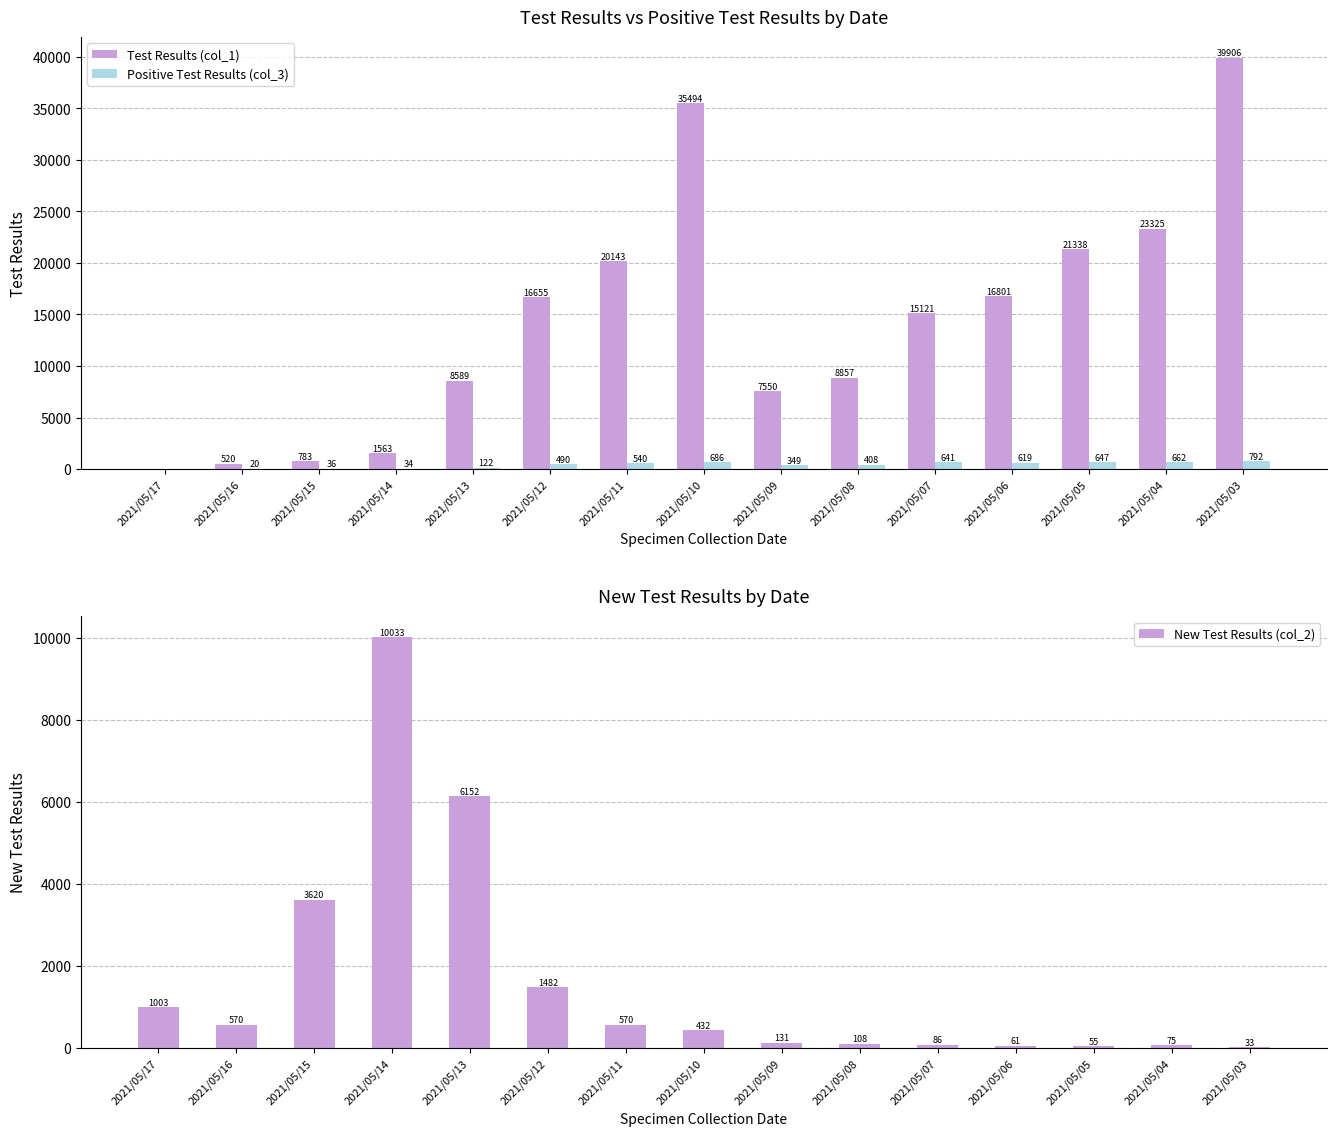

What value does the Positive Test Results (col_3) series have at 2021/05/11, to the nearest 10?

540